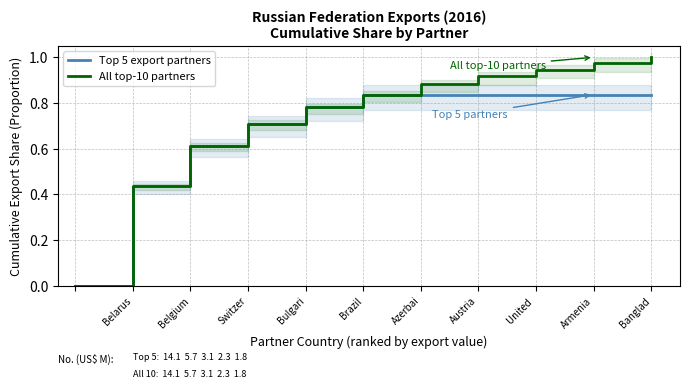

True or false: All top-10 partners has a value of 0.3 at Bulgari.

False